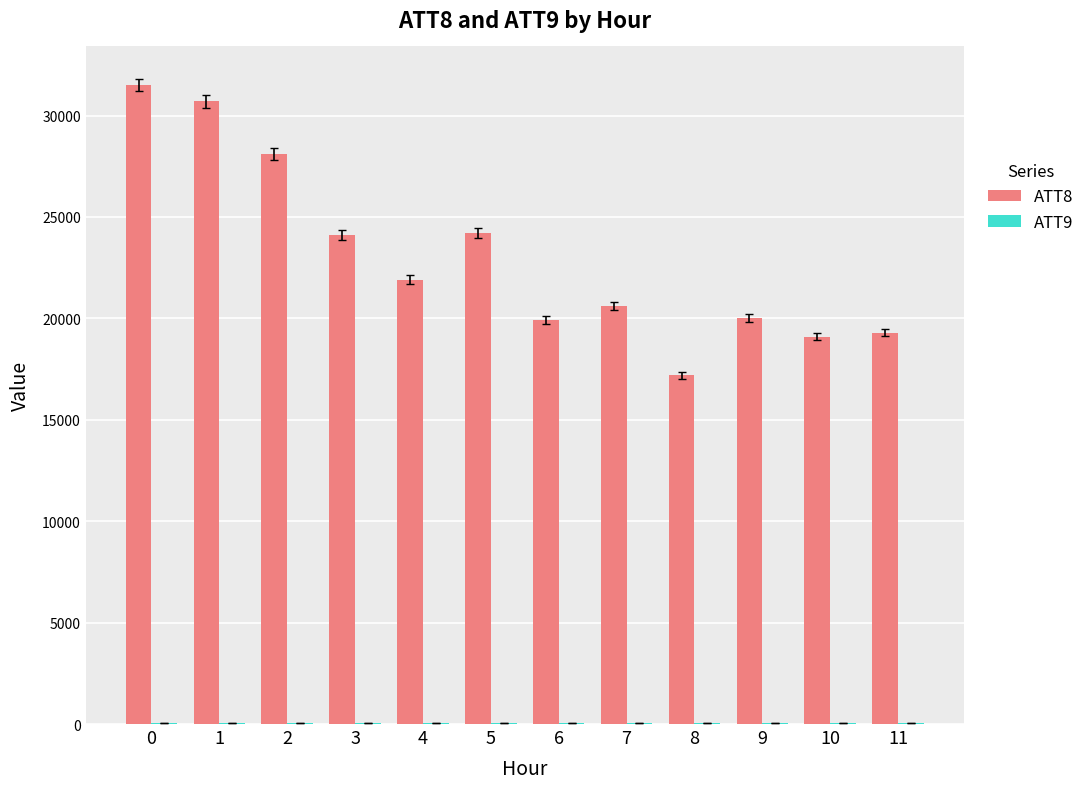

Which series has the largest total across all categories?

ATT8